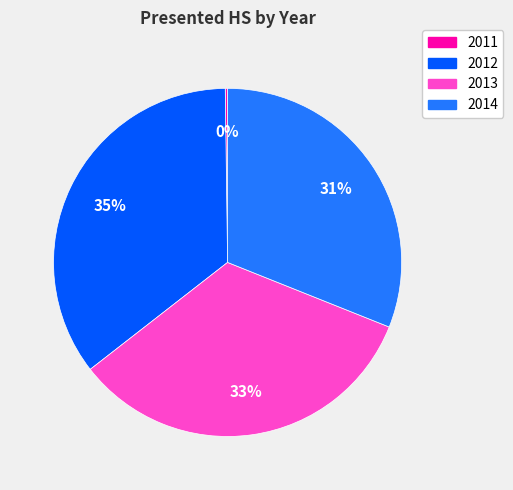

Combined, do 2012 and 2014 account for over 50%?

Yes